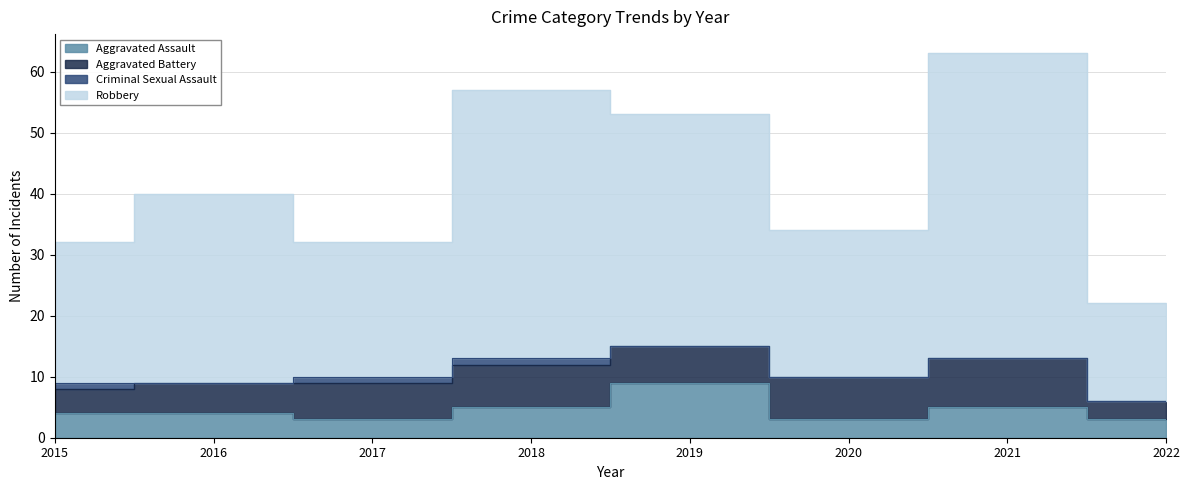

In Robbery, how many points are higher than both neighbors (excluding endpoints)?

3